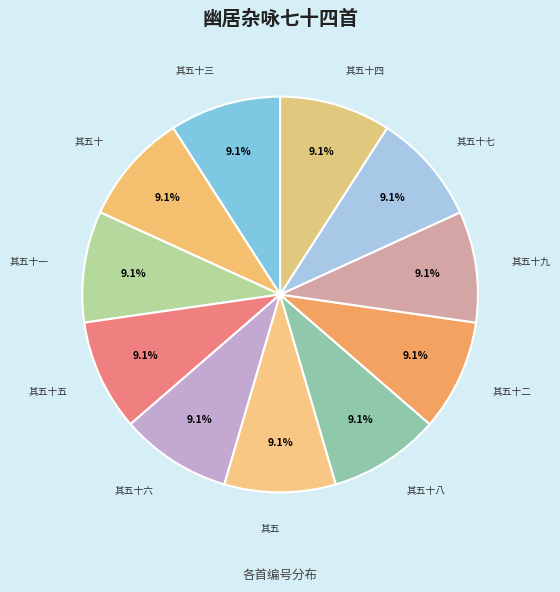

Count the number of slices in the pie.

11